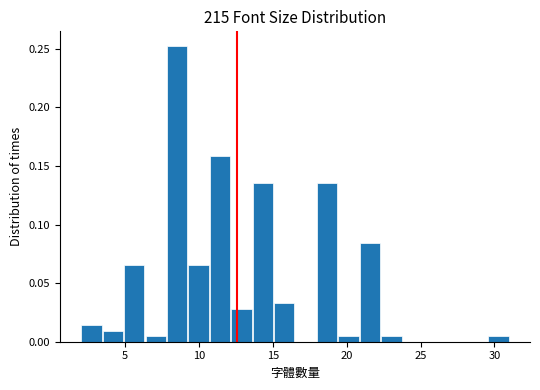

Read against the x-axis, roughly where is the centre of the tallest bar?

8.5